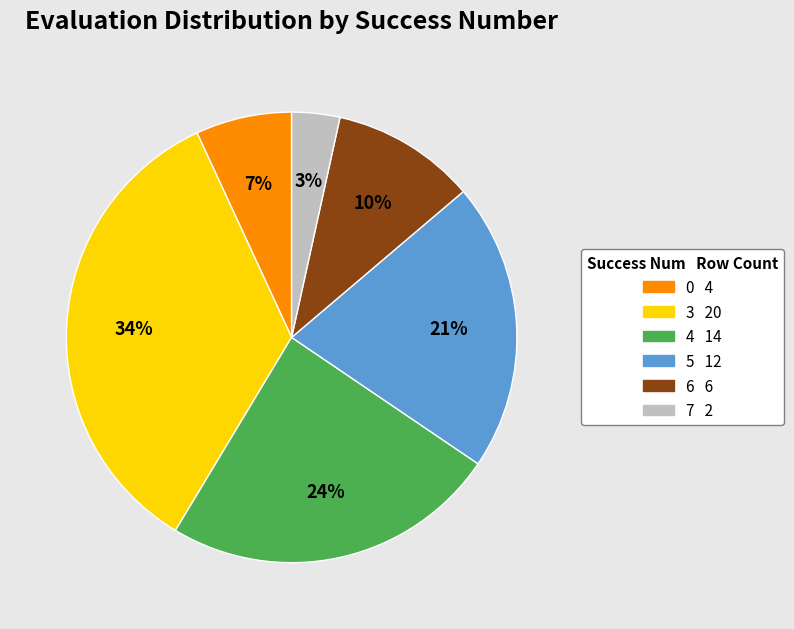

Does any single category account for the majority?

No